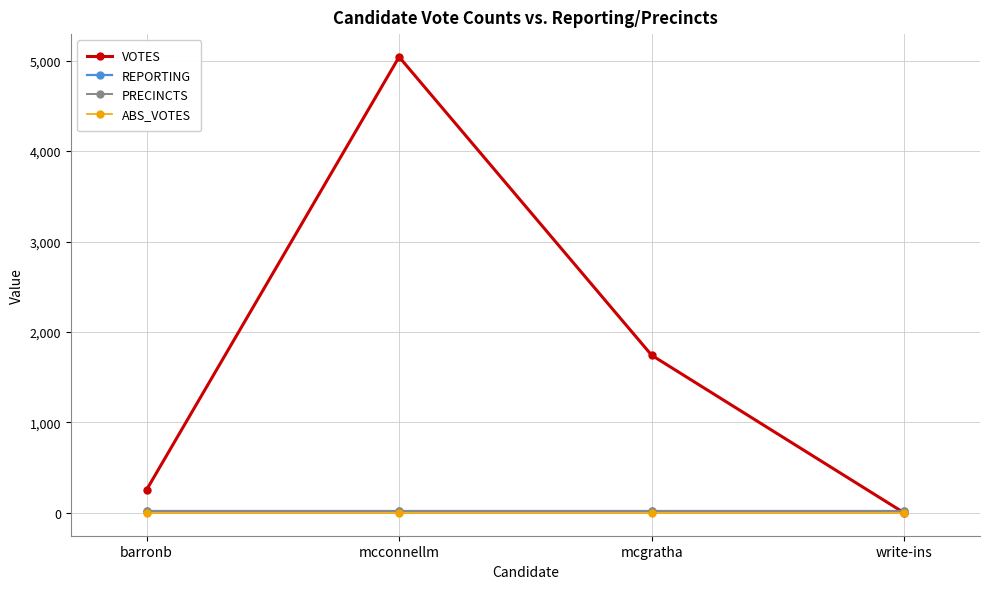

What is the label of the 3rd point from the right?

mcconnellm